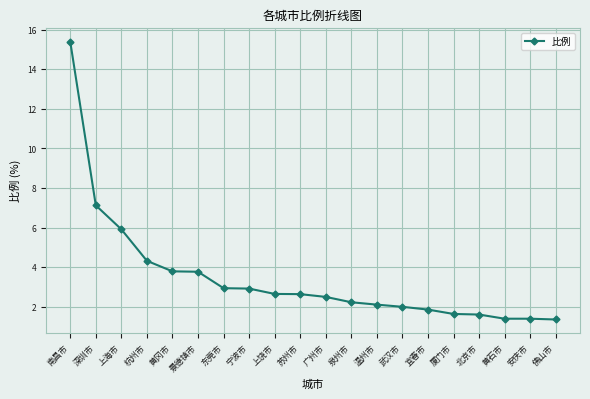

True or false: the data shows 6.6 at 景德镇市.

False